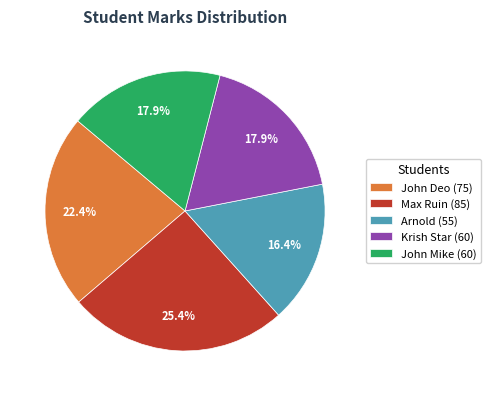

What portion of the pie excludes Krish Star?

82.1%